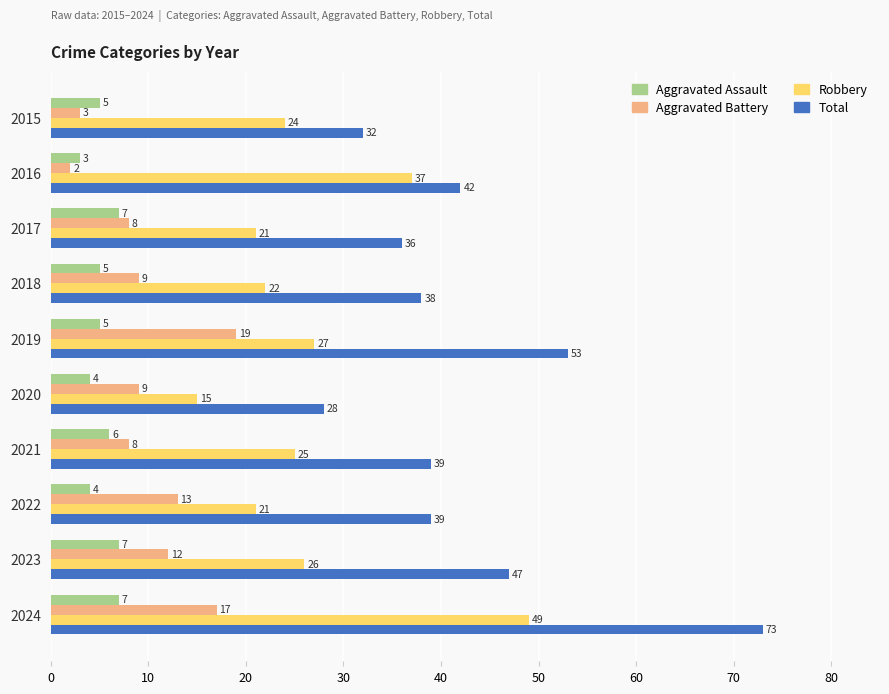

What is the spread (max minus min) of values at 2015?

29